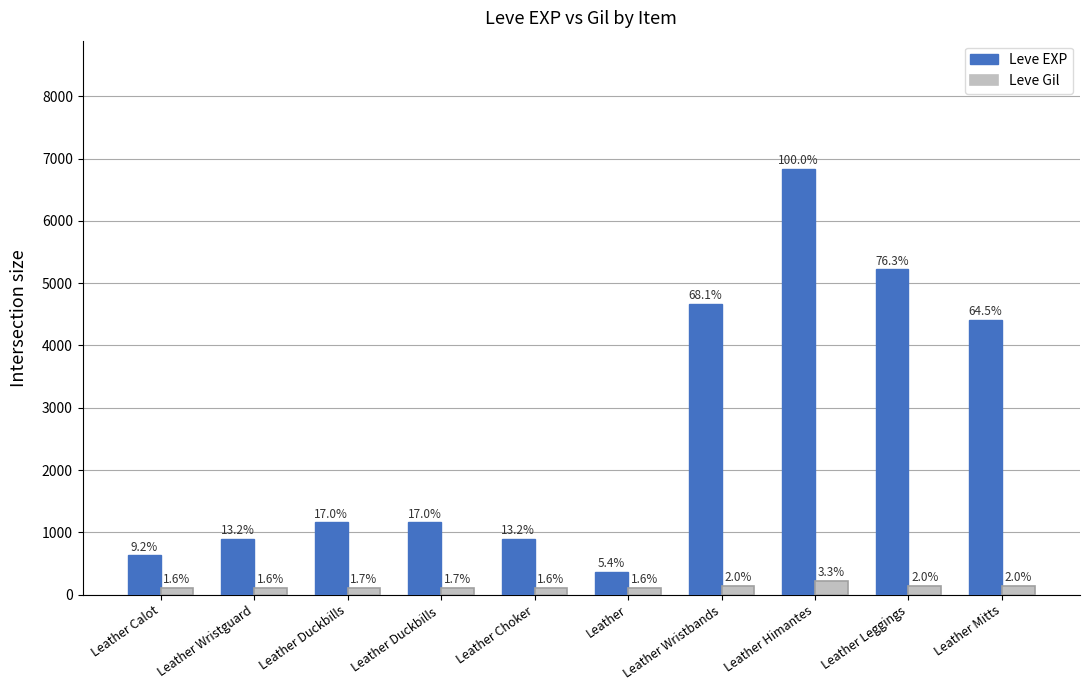

What is the sum of all Leve Gil values?

1318